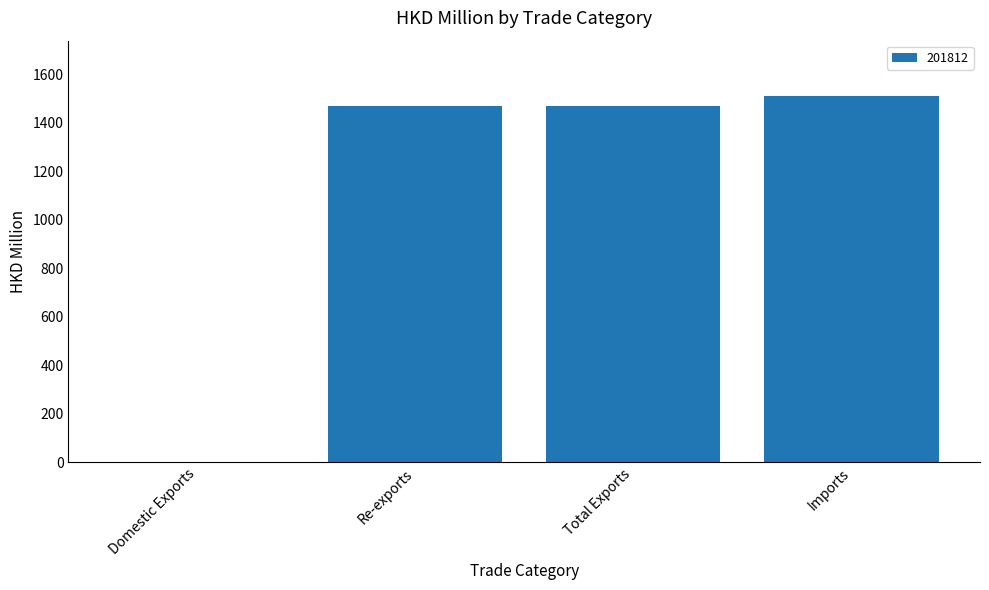

What is the sum of all values?

4450.7